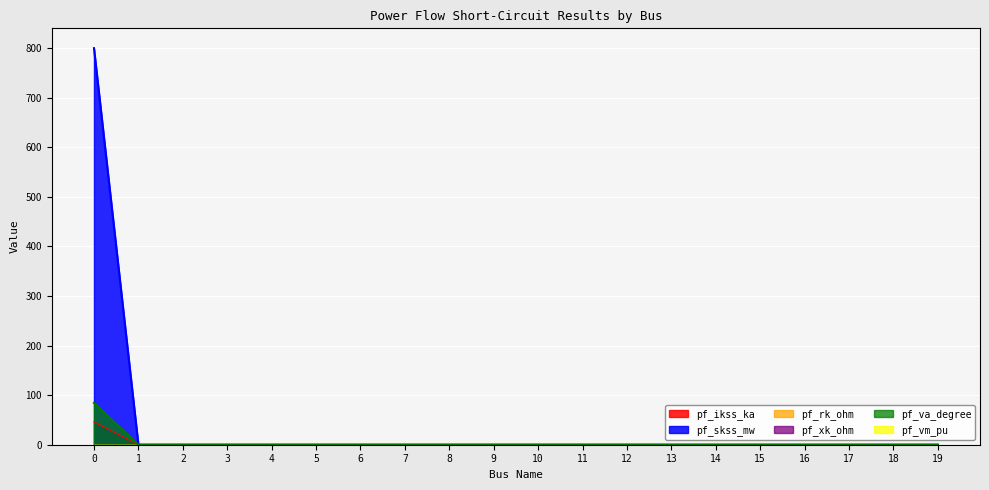

Is the value of pf_ikss_ka at 9 greater than the value of pf_skss_mw at 7?

No